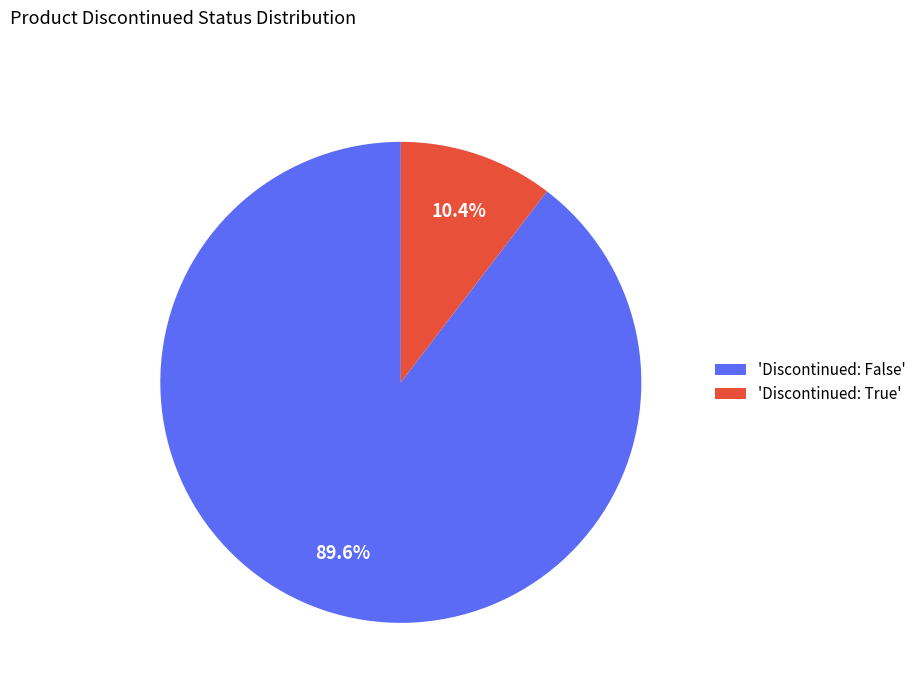

Does any single category account for the majority?

Yes